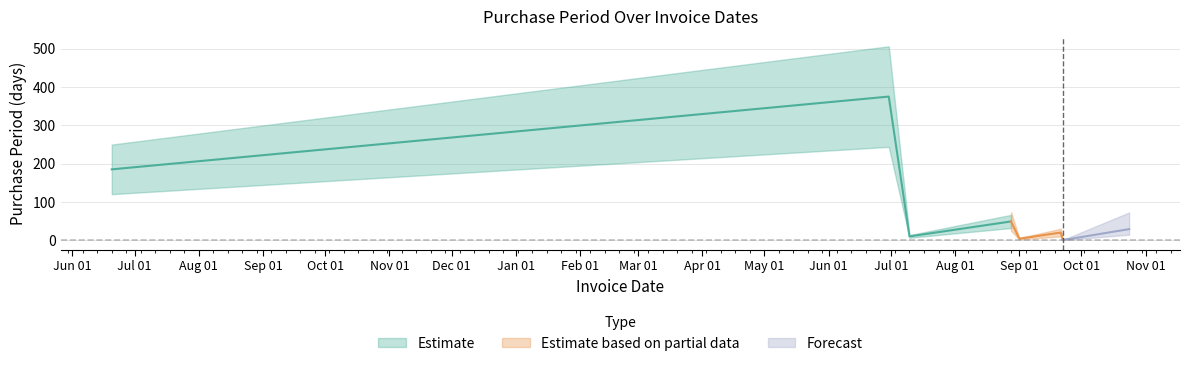

Does the chart have visible grid lines?

Yes